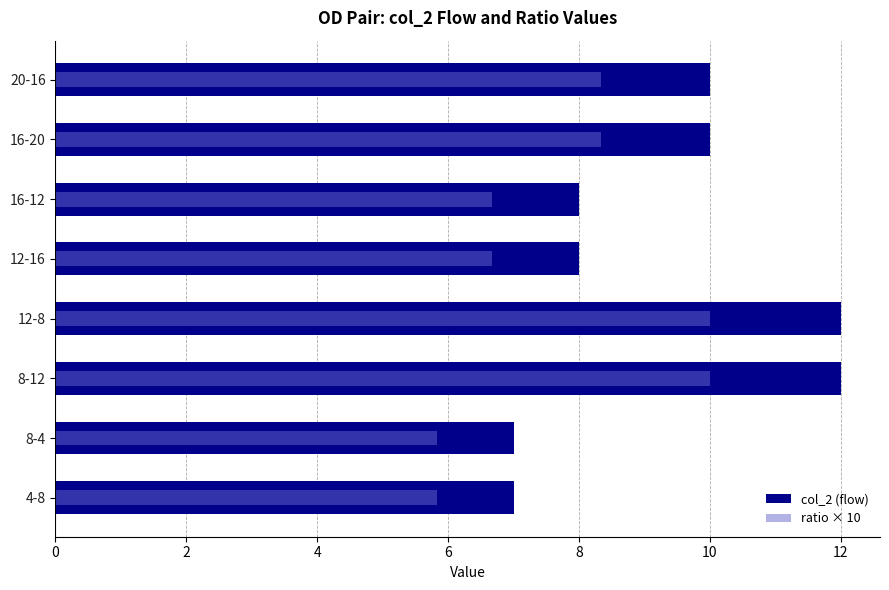

How many groups of bars are there?

8